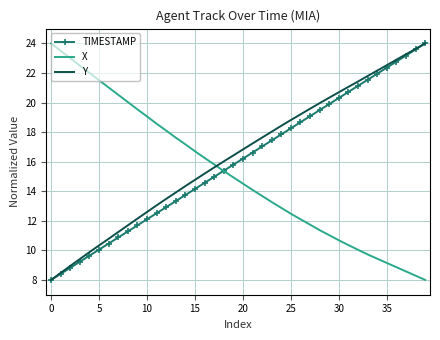

True or false: X and Y cross at least once.

True